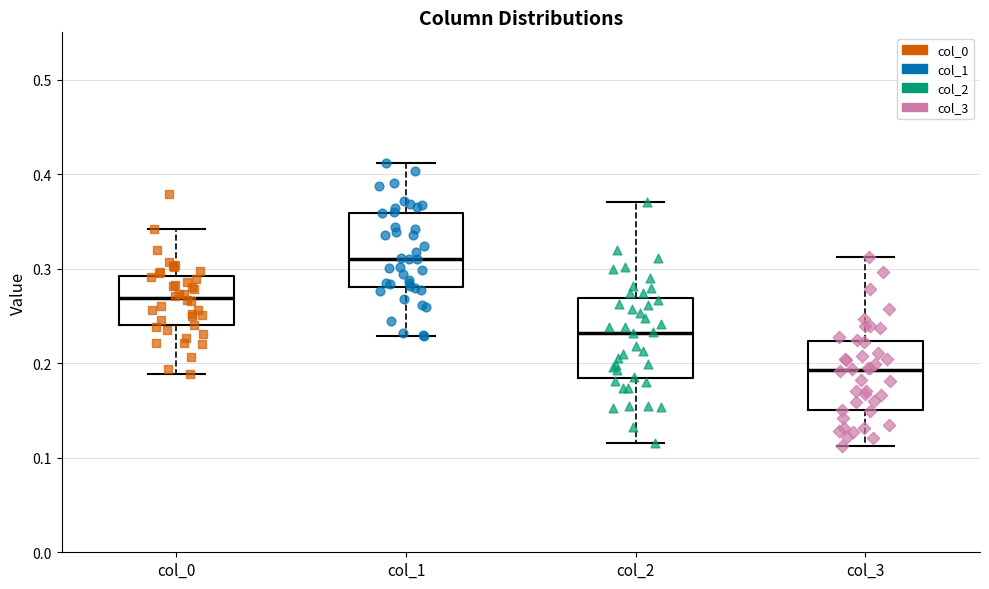

Reading left to right, read every box against the y-axis: the position of its median line, the range the box covers, and the ends of its whiskers. The values are not printed on the chart, so give them approximately, as read against the axis.

col_0: median 0.27, box 0.24 to 0.29, whiskers 0.19 to 0.34
col_1: median 0.31, box 0.28 to 0.36, whiskers 0.23 to 0.41
col_2: median 0.23, box 0.18 to 0.27, whiskers 0.12 to 0.37
col_3: median 0.19, box 0.15 to 0.22, whiskers 0.11 to 0.31